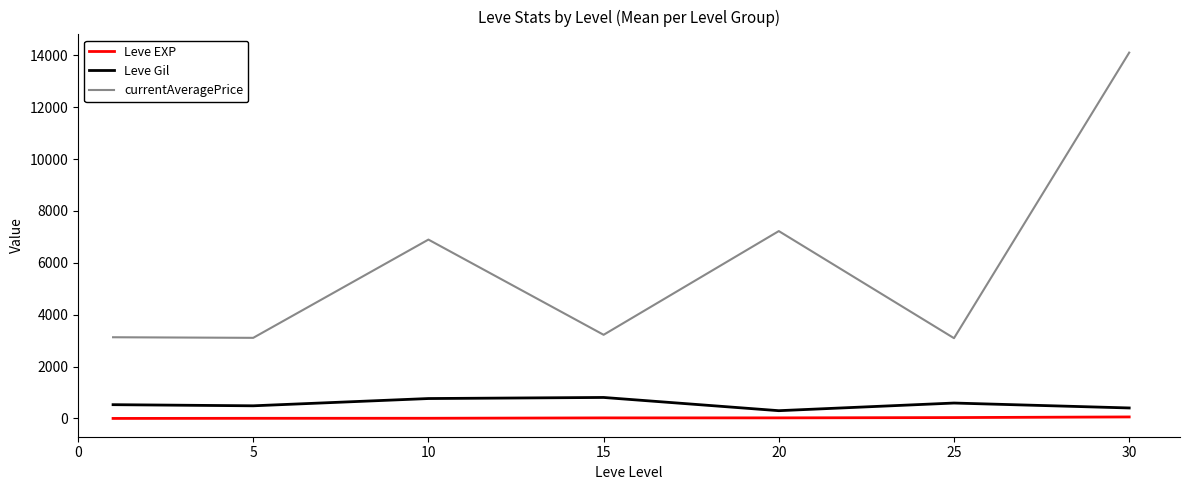

What is the difference between the second highest and minimum values in the currentAveragePrice series?

4128.7